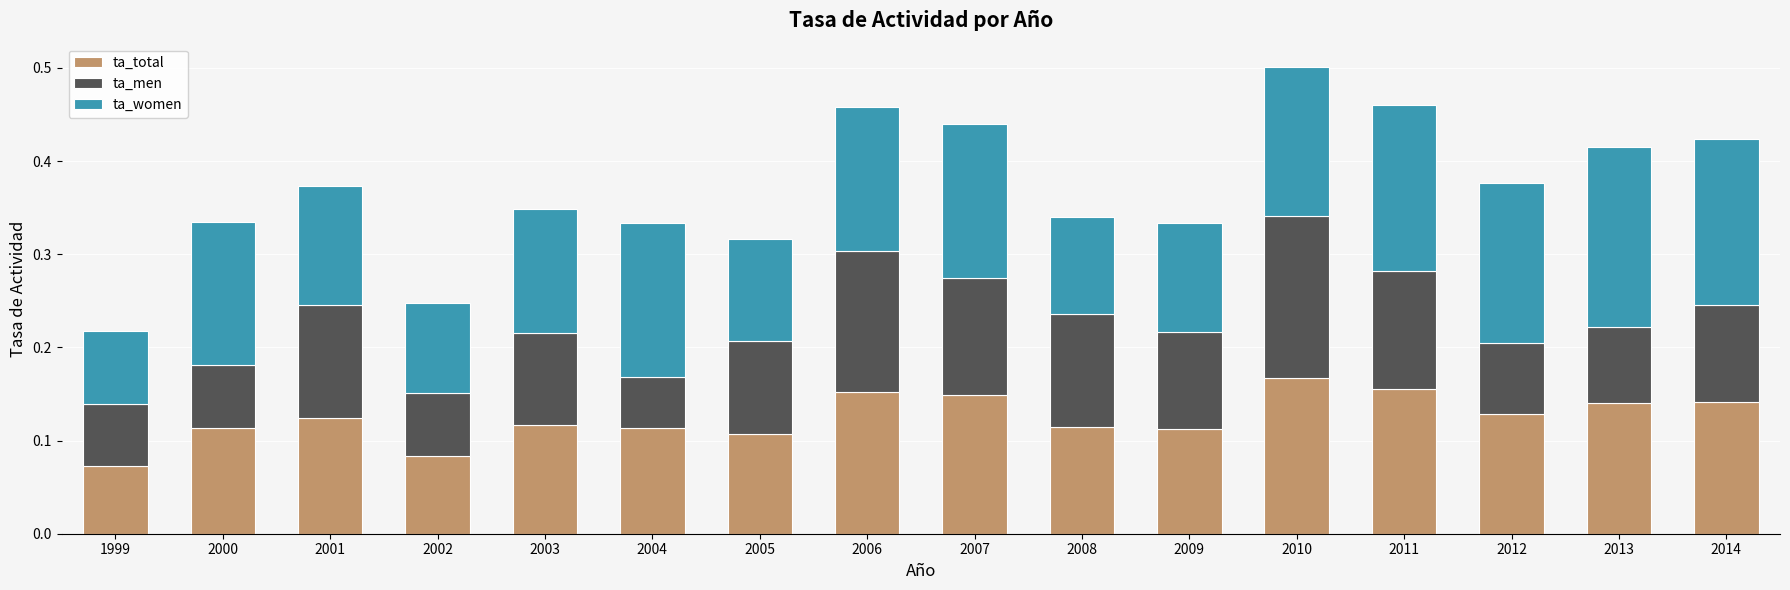

What is the total value across all series at 2010?

0.5